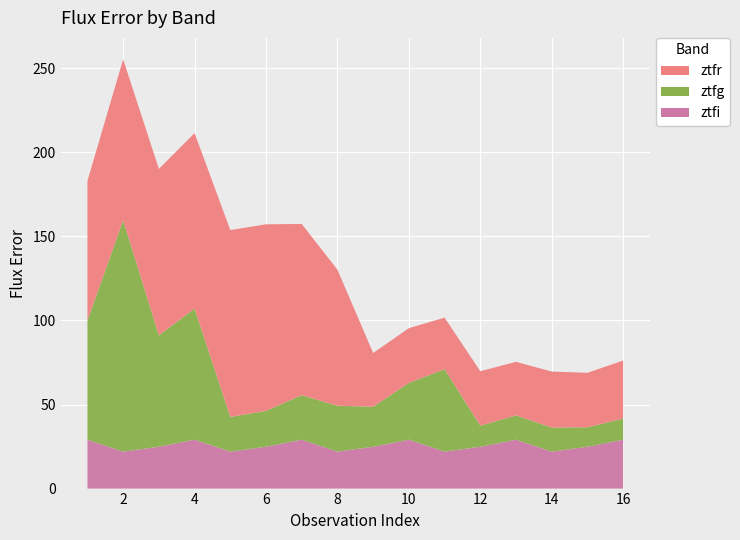

Reading right to left, list all the values displayed in this chart.

ztfg: 12.5	11.6	14.3	14.4	12.5	49.1	33.8	23.8	27.3	26.5	21.4	20.6	78.0	66.3	137.6	71.0
ztfr: 34.5	32.4	33.3	31.9	32.4	30.6	32.6	32.0	80.9	101.8	111.0	111.2	104.4	99.0	95.8	83.0
ztfi: 29.1	24.9	22.0	29.1	24.9	22.0	29.1	24.9	22.0	29.1	24.9	22.0	29.1	24.9	22.0	29.1